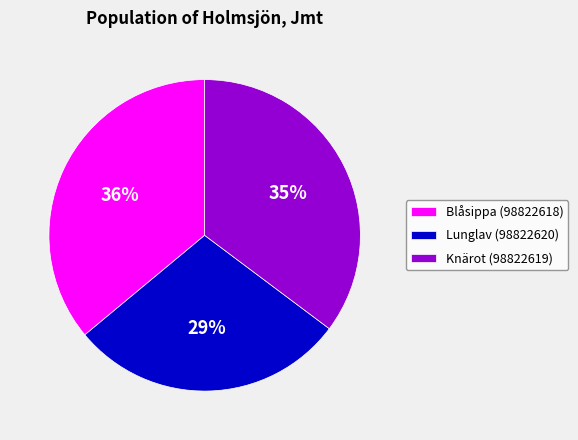

How many segments does this pie chart have?

3